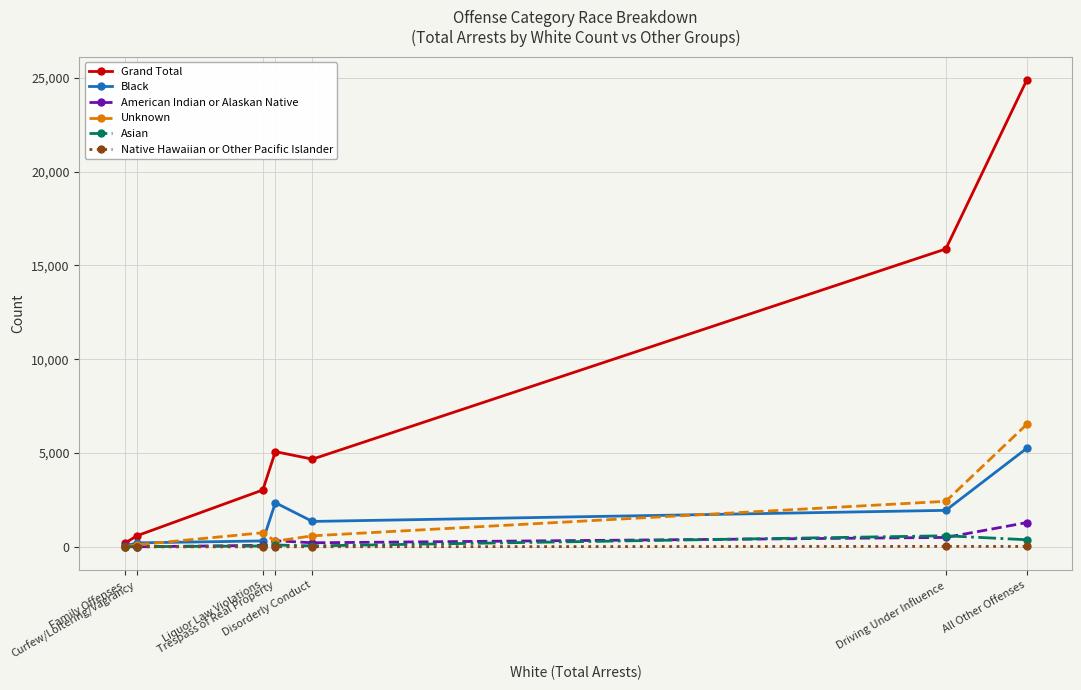

Which series has the largest total across all categories?

Grand Total